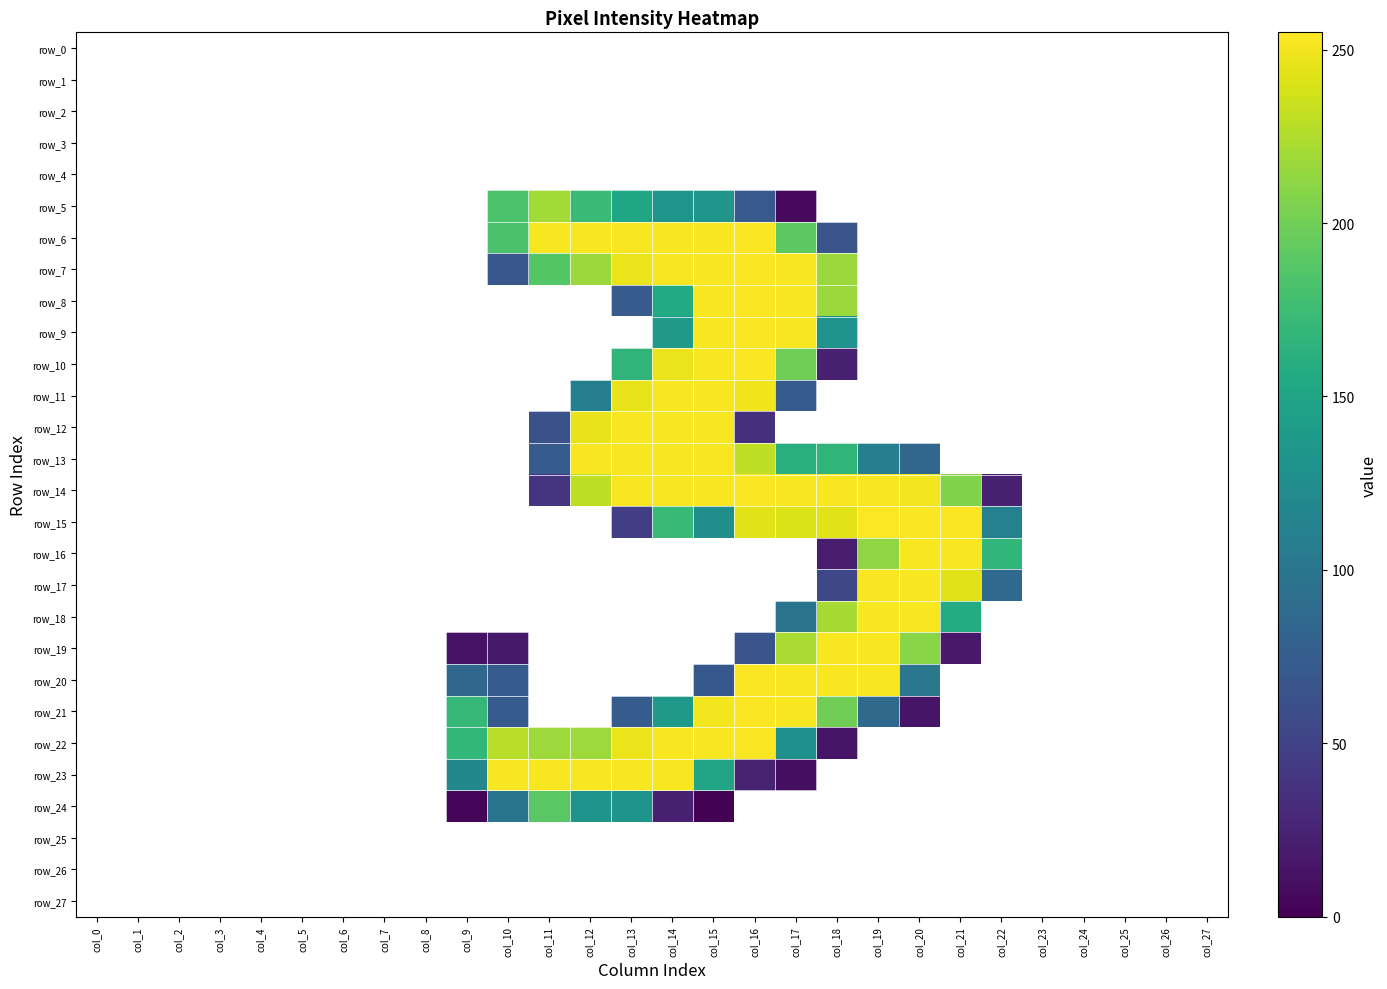

Which category has the lowest value in the row_12 series?

col_0